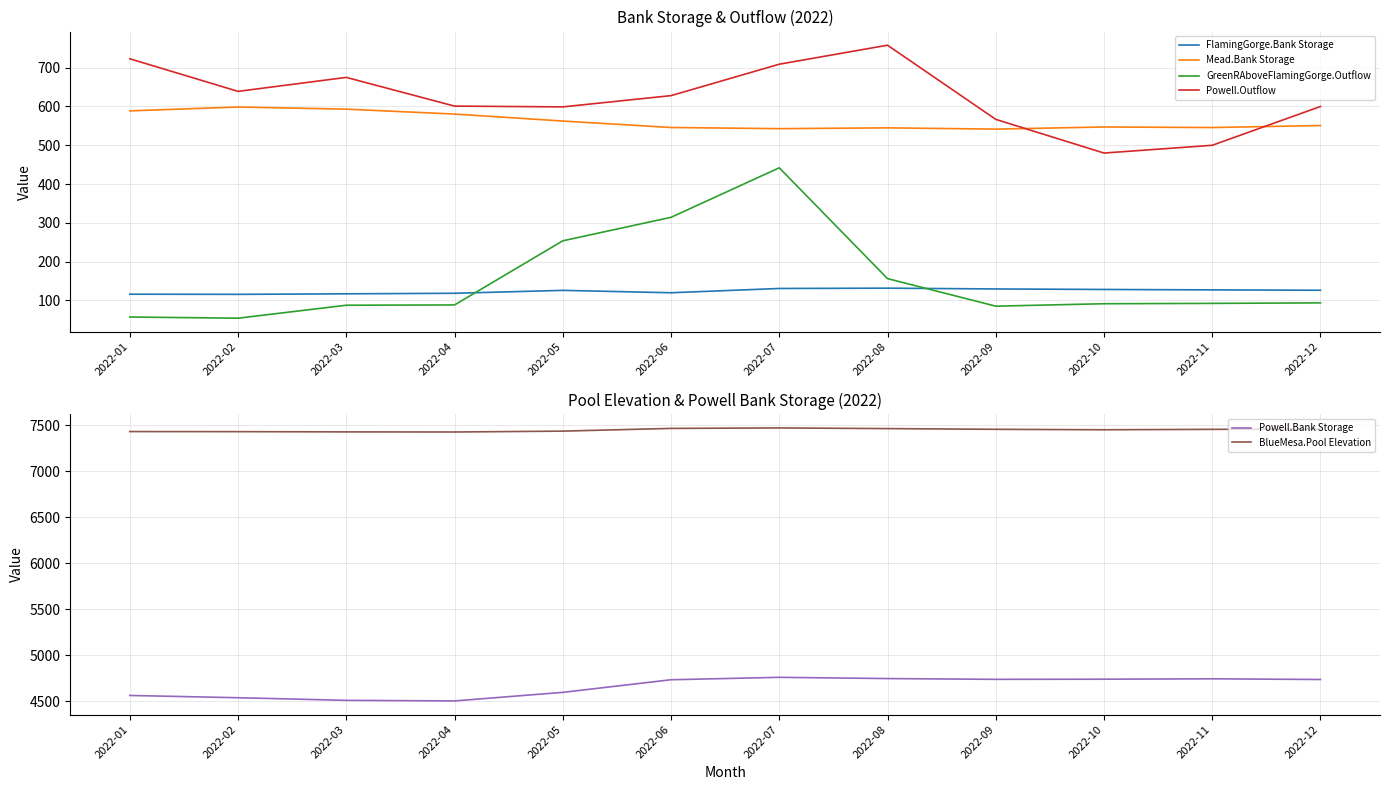

True or false: Mead.Bank Storage and Powell.Outflow cross at least once.

True